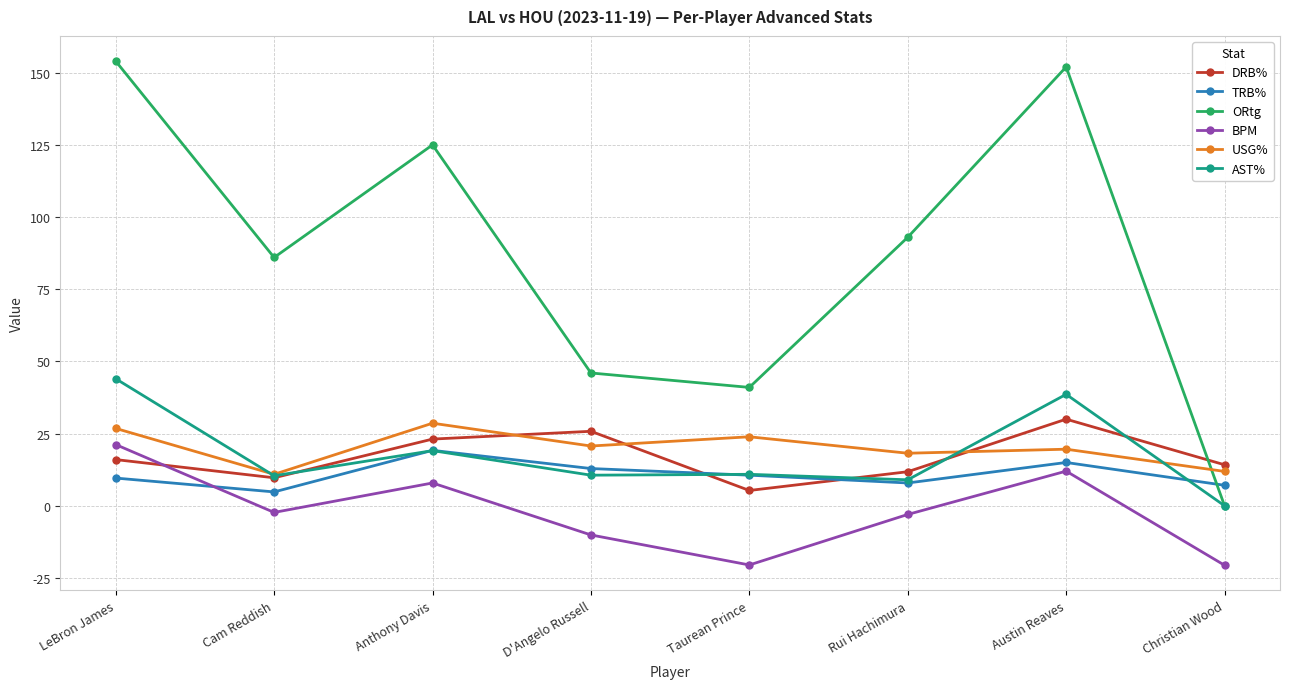

What is the label of the 8th point from the left?

Christian Wood